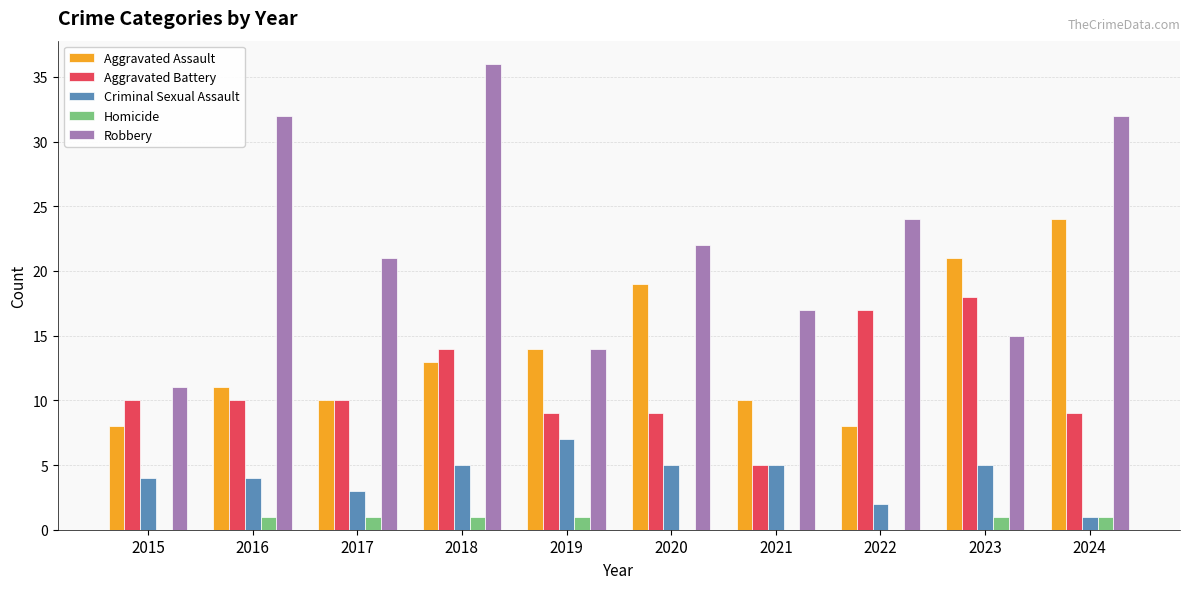

How many groups of bars are there?

10